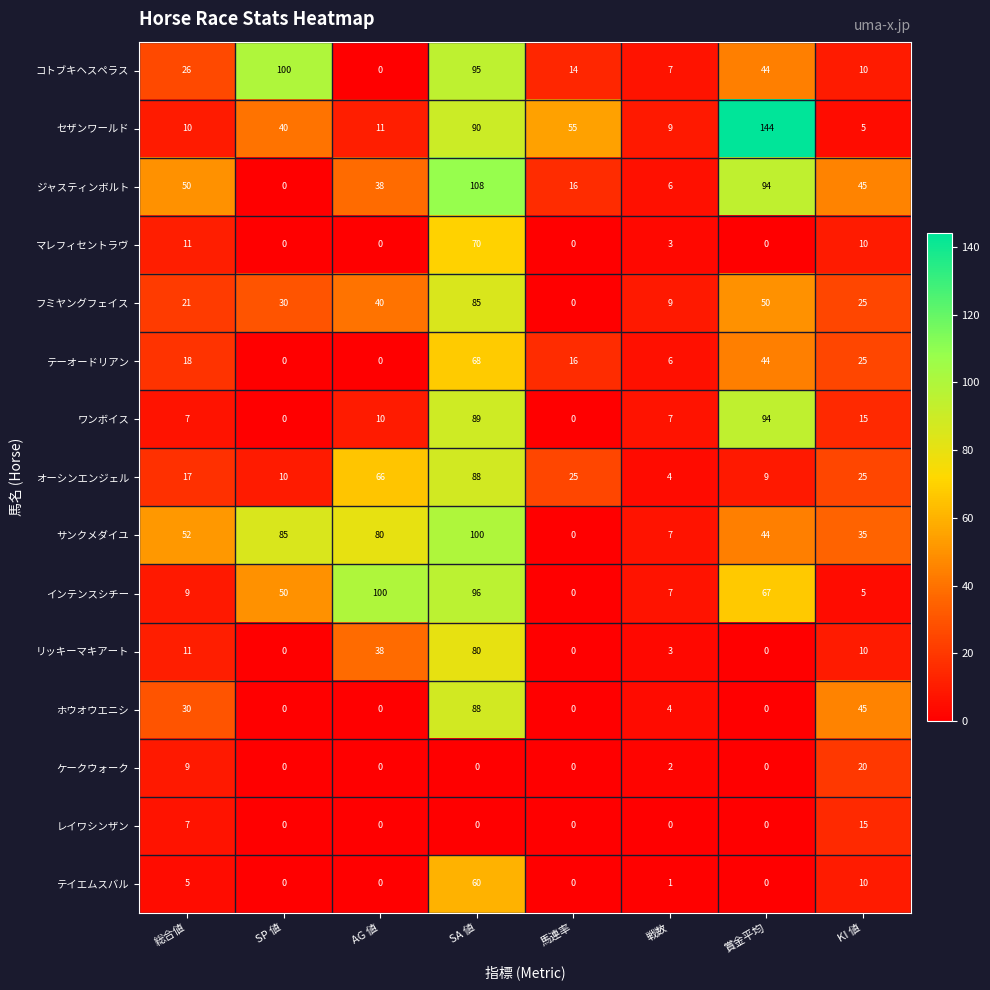

How many series are shown in this chart?

15